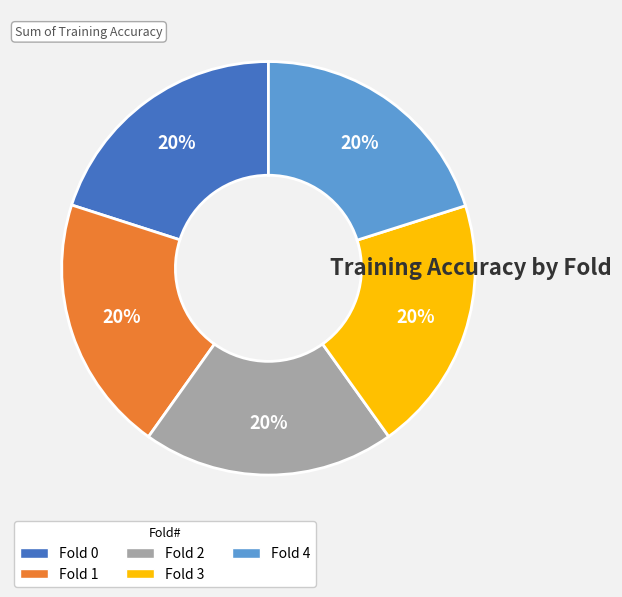

Is Fold 3 the majority of the pie?

No